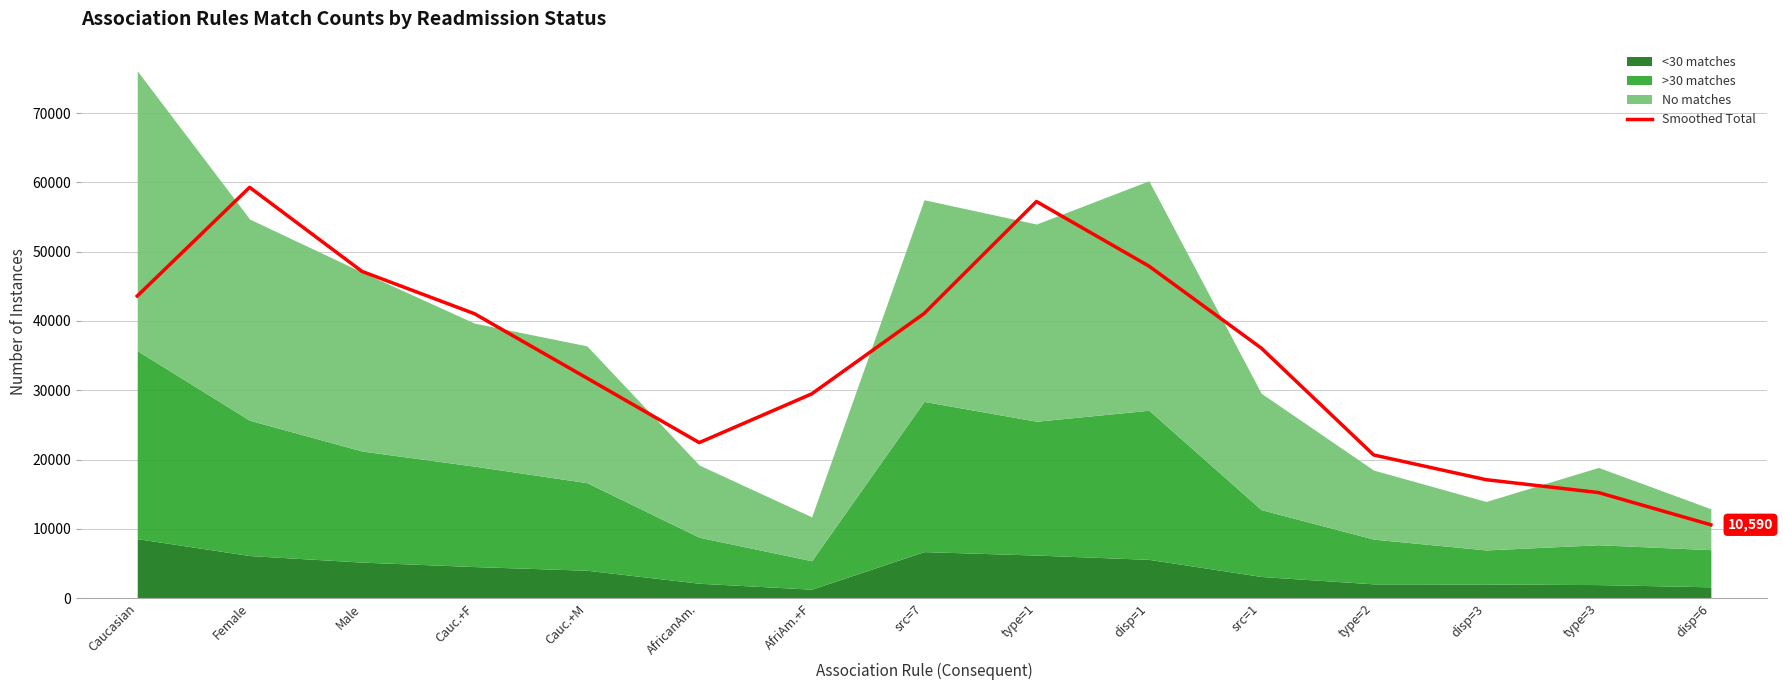

What is the label of the 1st point from the left?

Caucasian